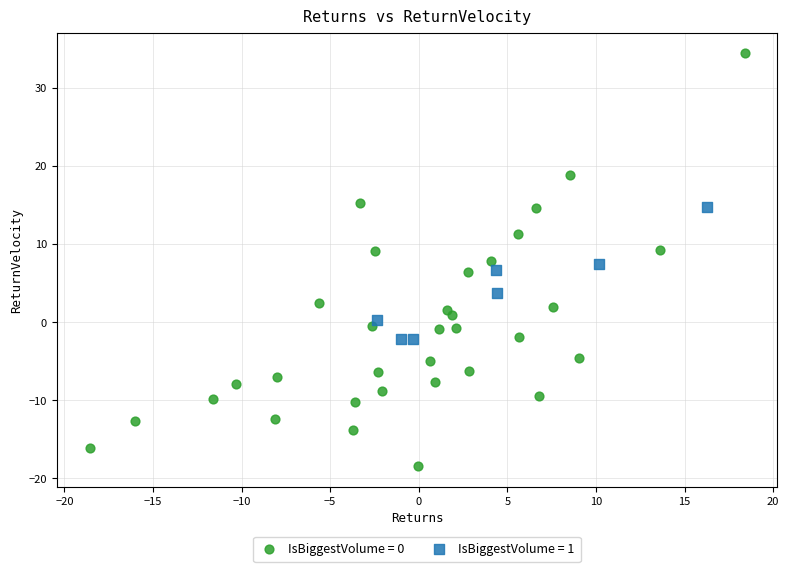

What are all the series names shown in the legend?

IsBiggestVolume = 0, IsBiggestVolume = 1